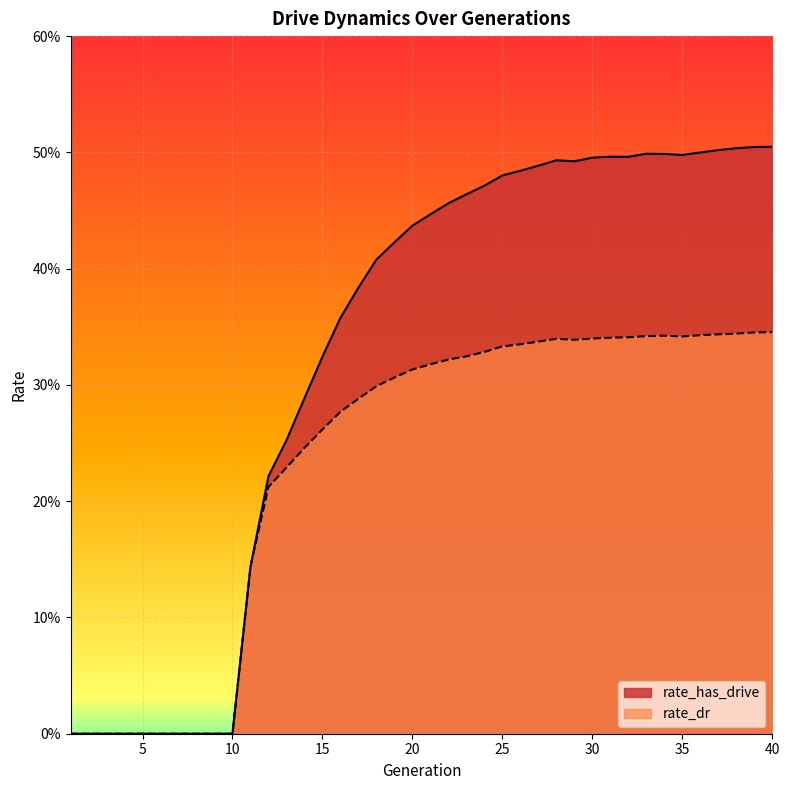

Is the value of rate_has_drive at 9 greater than the value of rate_dr at 18?

No